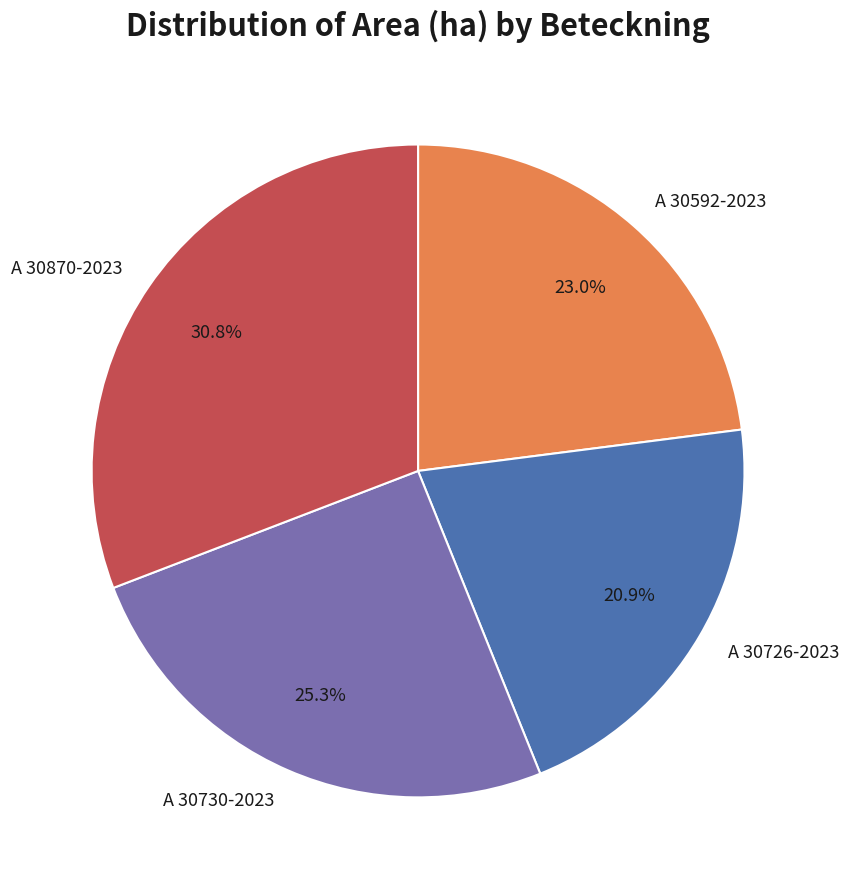

Which has a higher value, A 30870-2023 or A 30730-2023?

A 30870-2023